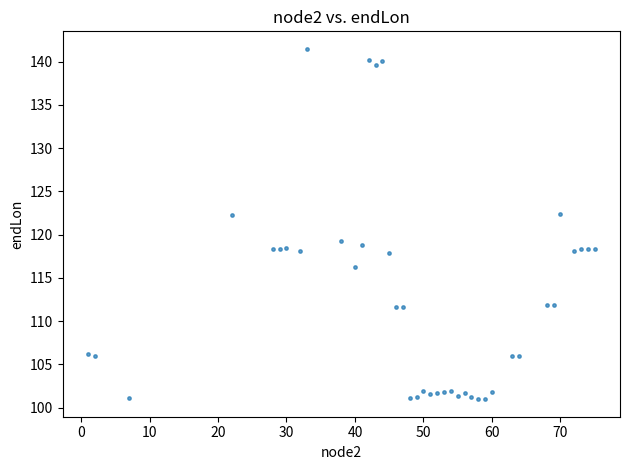

What is the range of Y values (max minus min)?

40.5